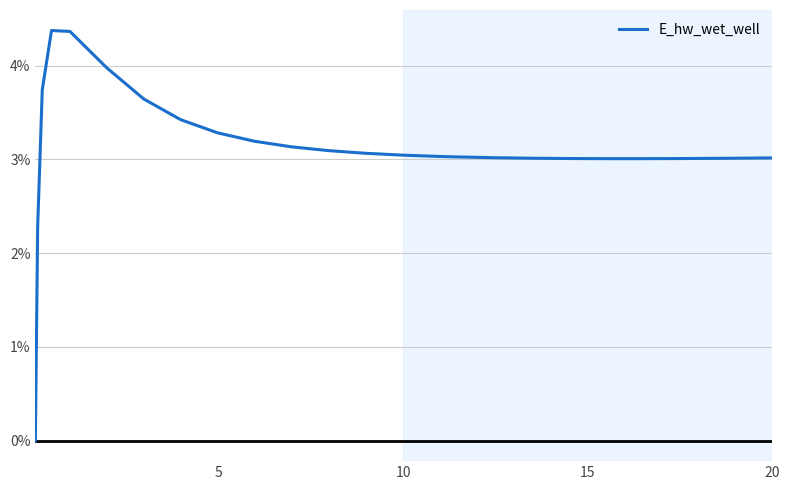

Is this an area chart (filled region under the line)?

No